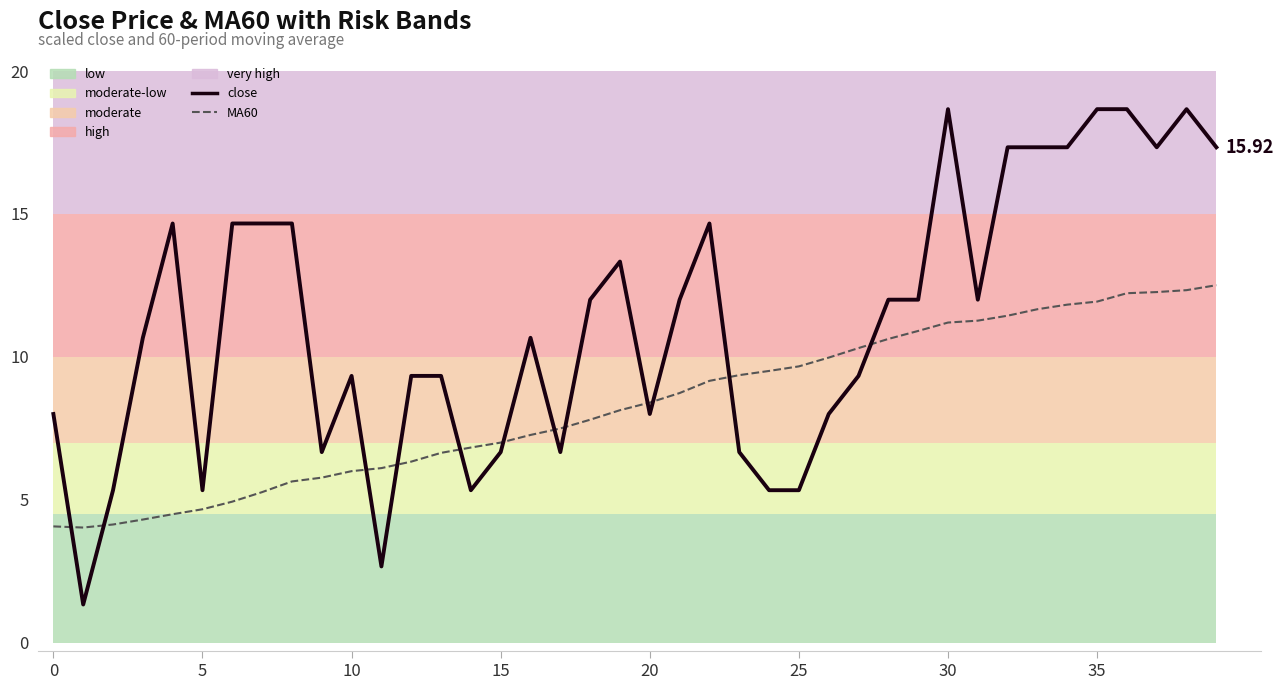

Which series has the largest total across all categories?

close